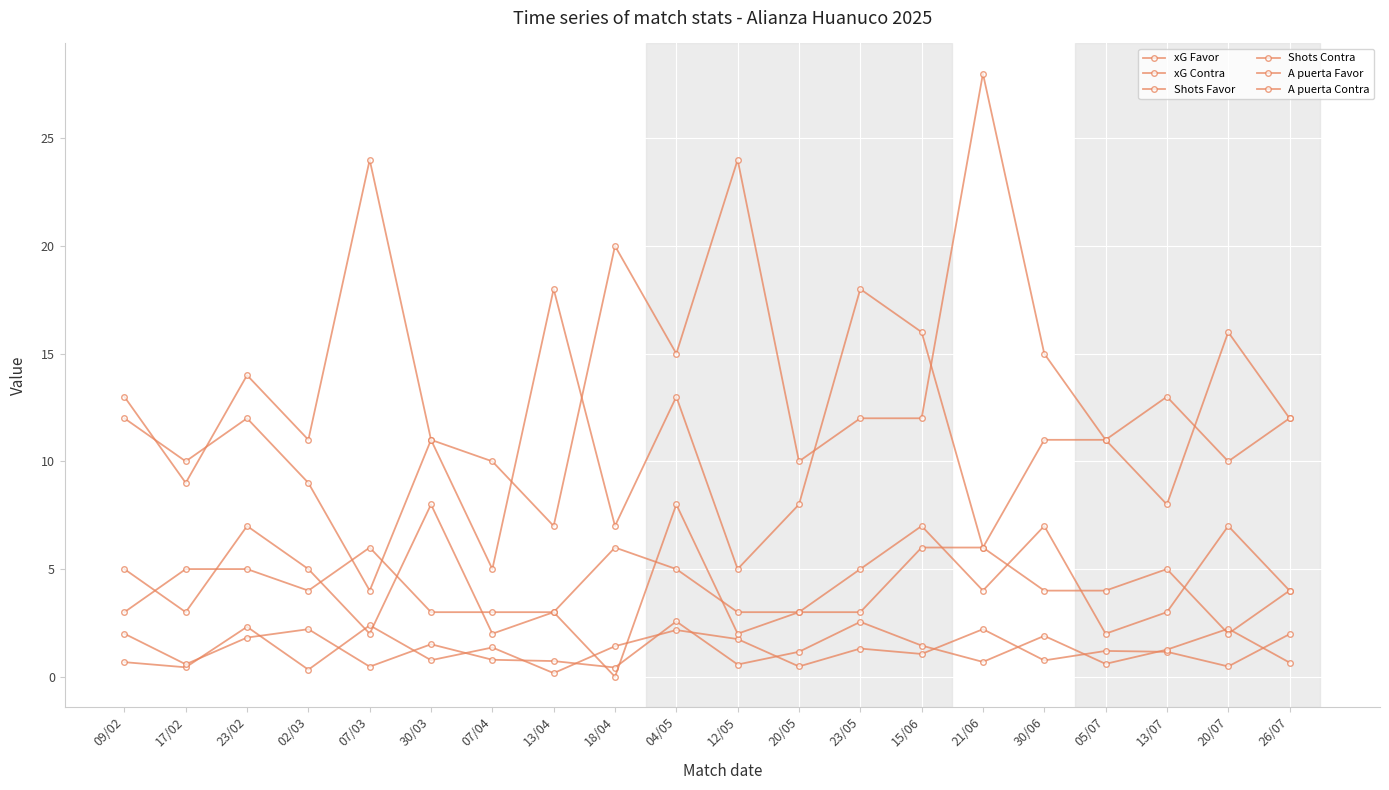

What is the difference between the maximum and minimum values in the A puerta Favor series?

4.0